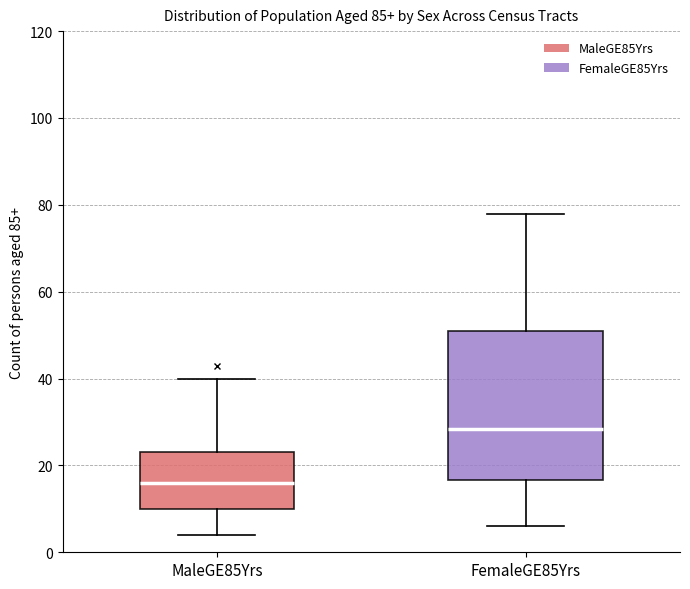

Which box is the tallest, from its lower edge to its upper edge?

FemaleGE85Yrs